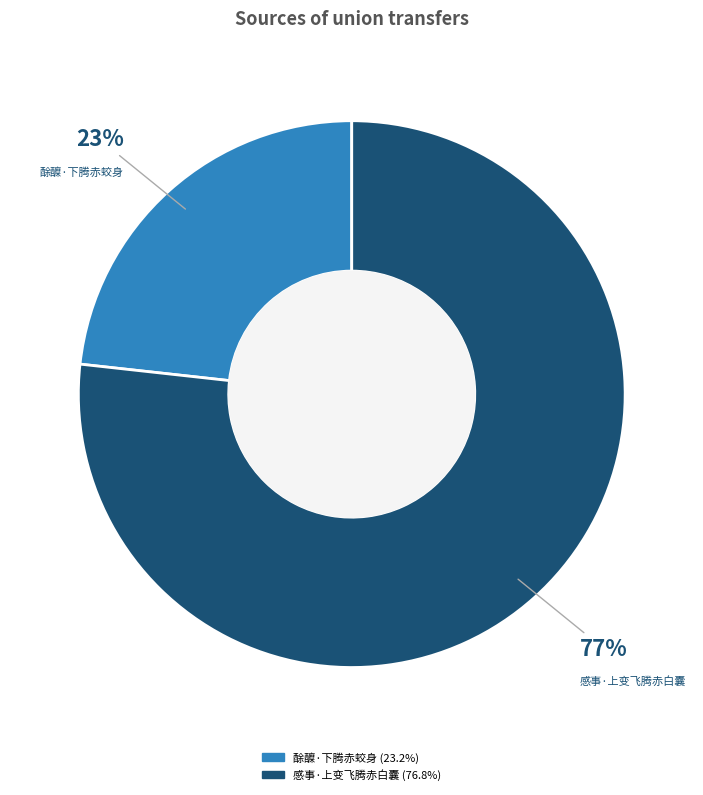

What is the ratio of the value at 酴醾·下腾赤蛟身 to the value at 感事·上变飞腾赤白囊?

0.3